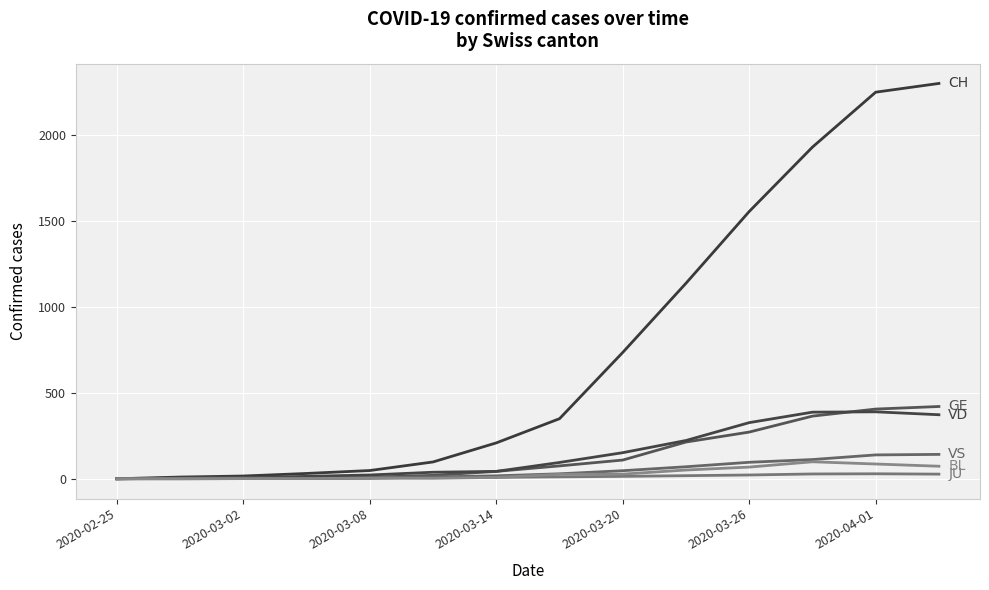

Does the chart have visible grid lines?

Yes